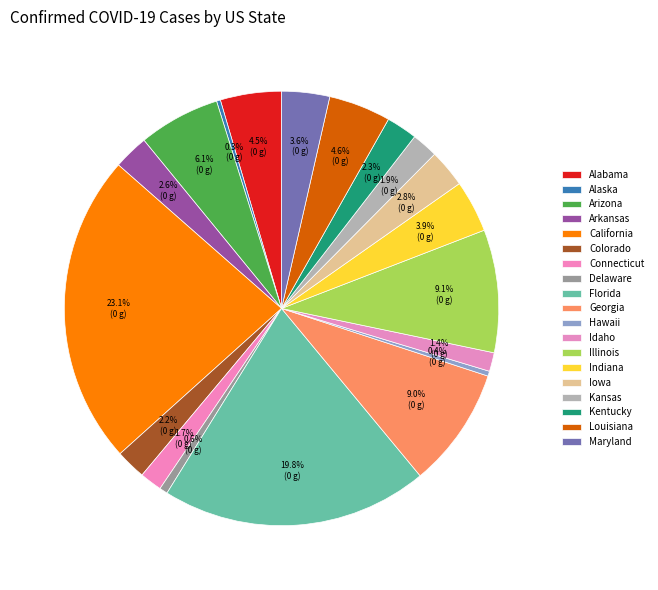

What percentage do Florida and Arizona together represent?

25.9%